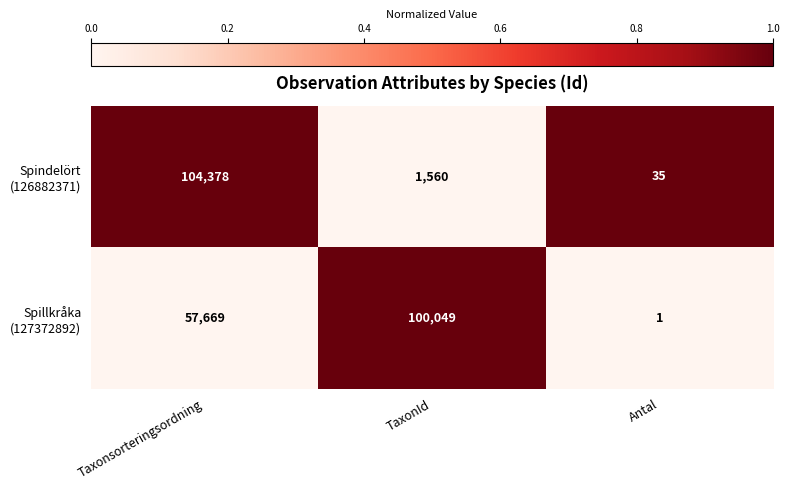

What is the difference between the highest and lowest values at TaxonId?

98489